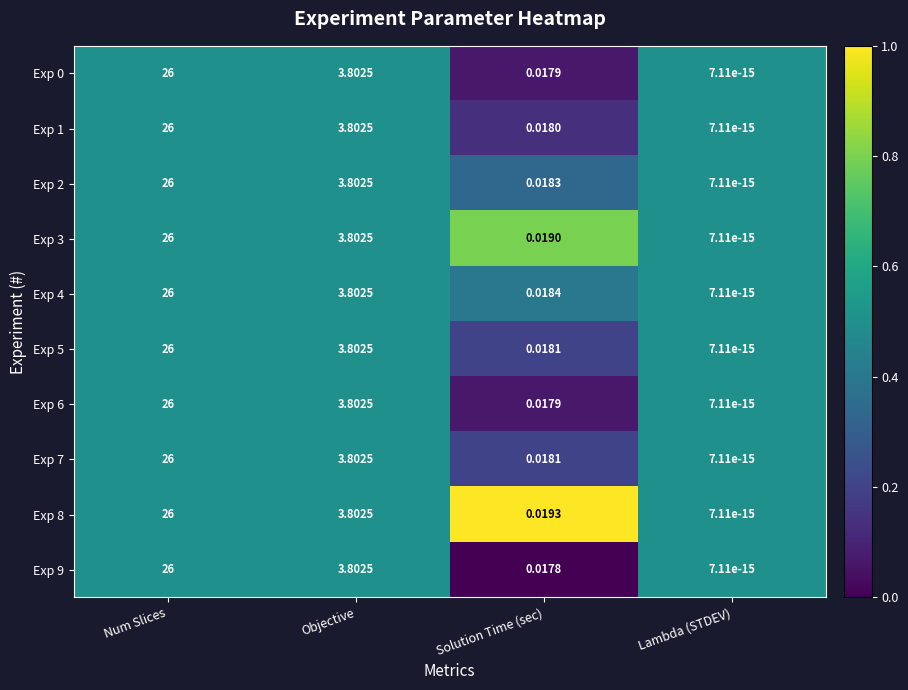

At which category is the sum across all series the highest?

Num Slices